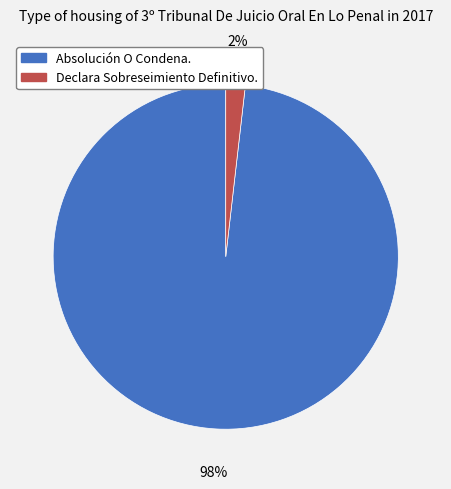

To the nearest percent, what is the difference between the largest and smallest slice percentages?

96%